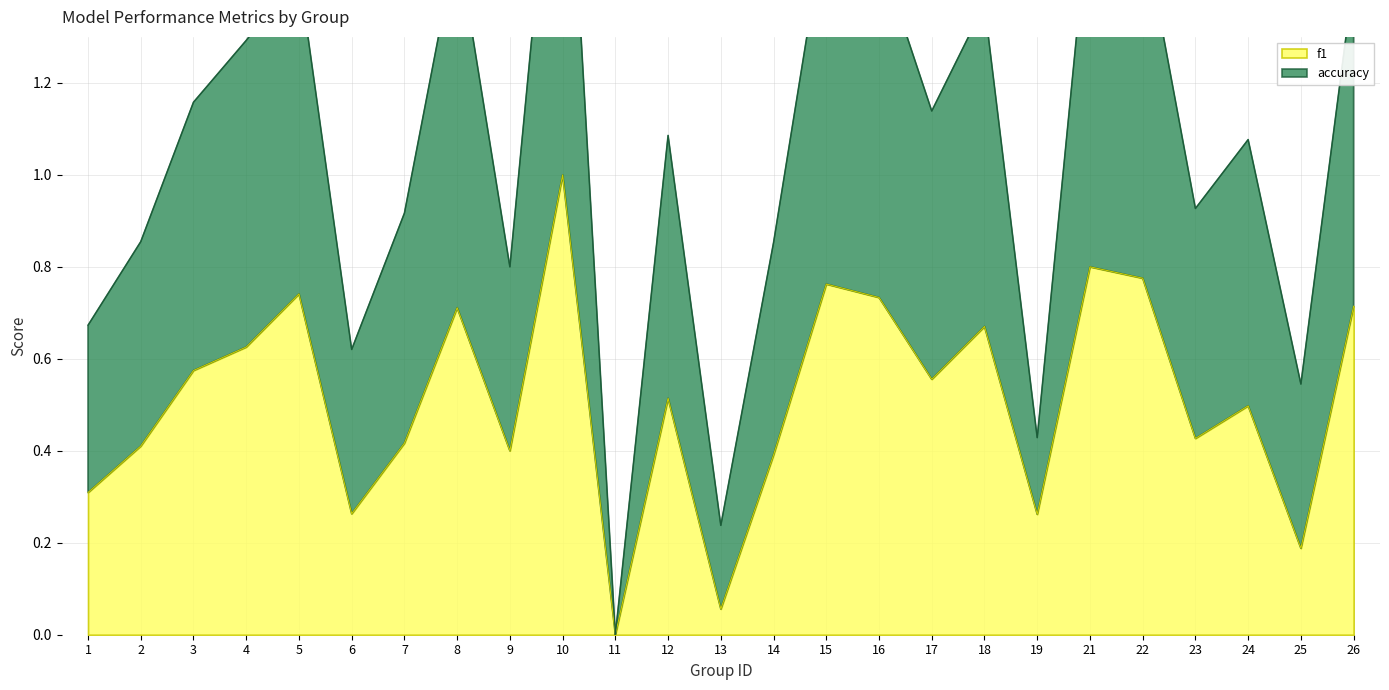

What is the value of the f1 point at the 21st from the left?

0.8